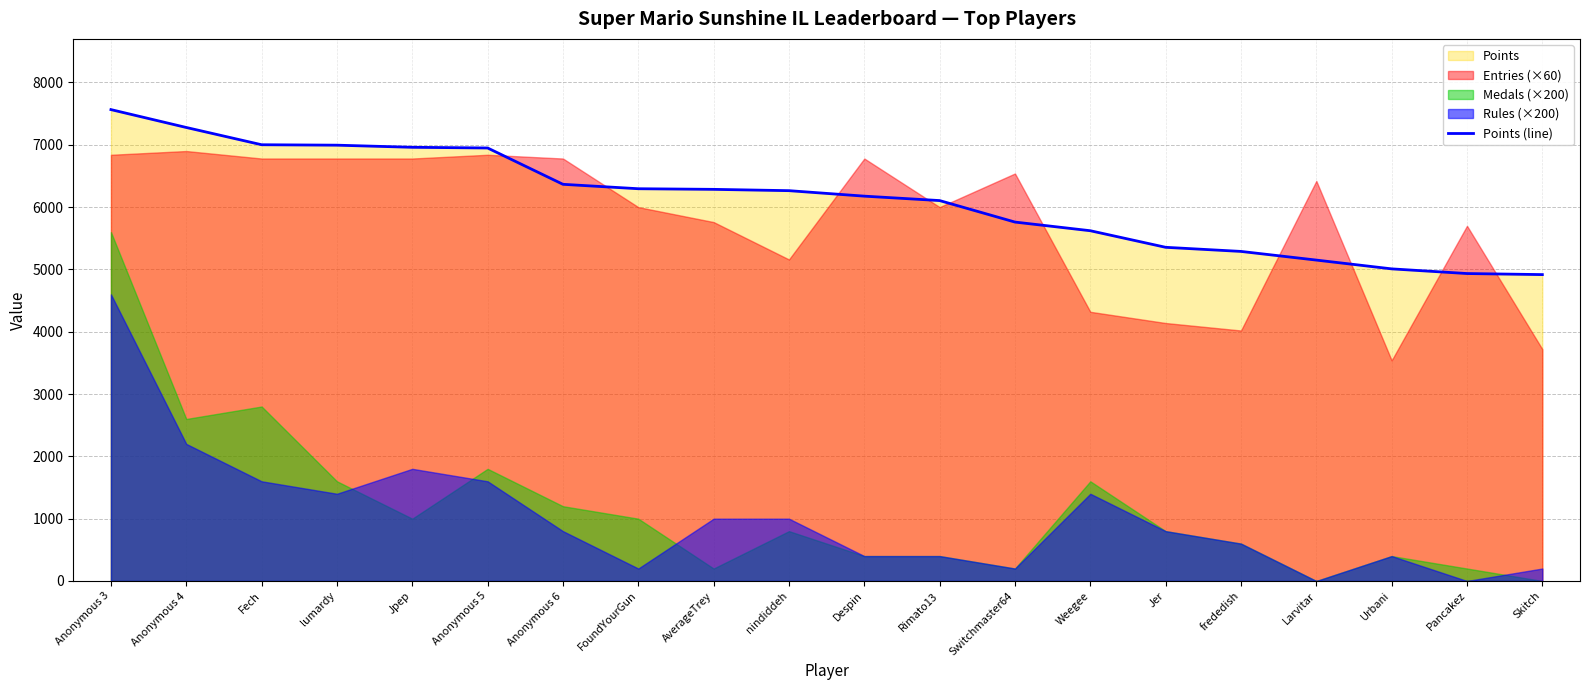

At which category does the chart reach its peak across all series?

Anonymous 3